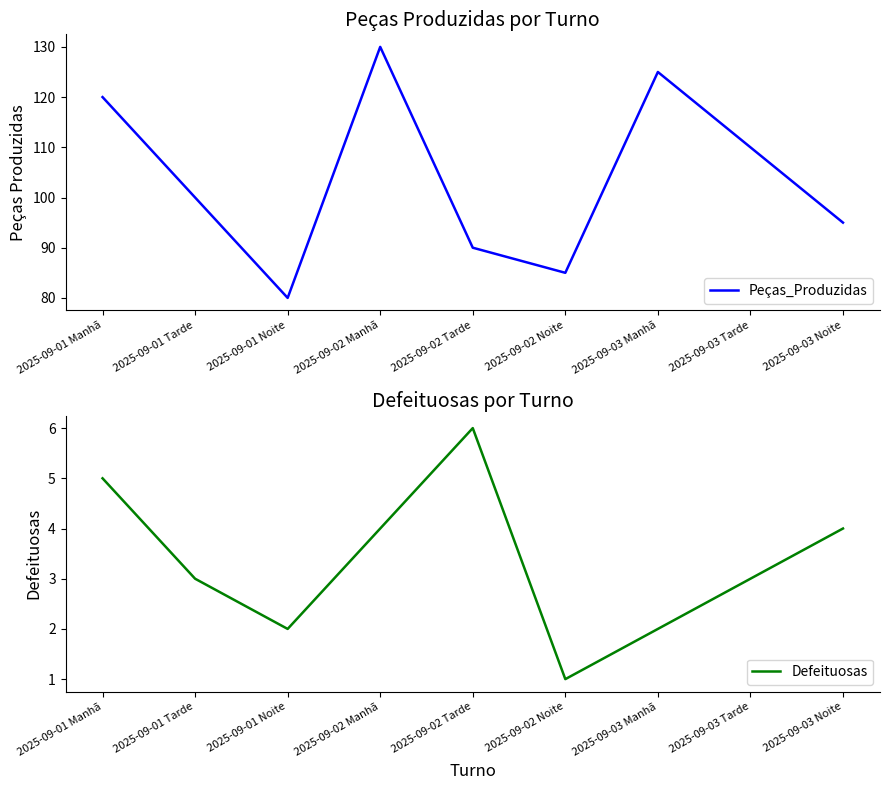

Which series changed the most between 2025-09-01 Noite and 2025-09-03 Manhã?

Peças_Produzidas